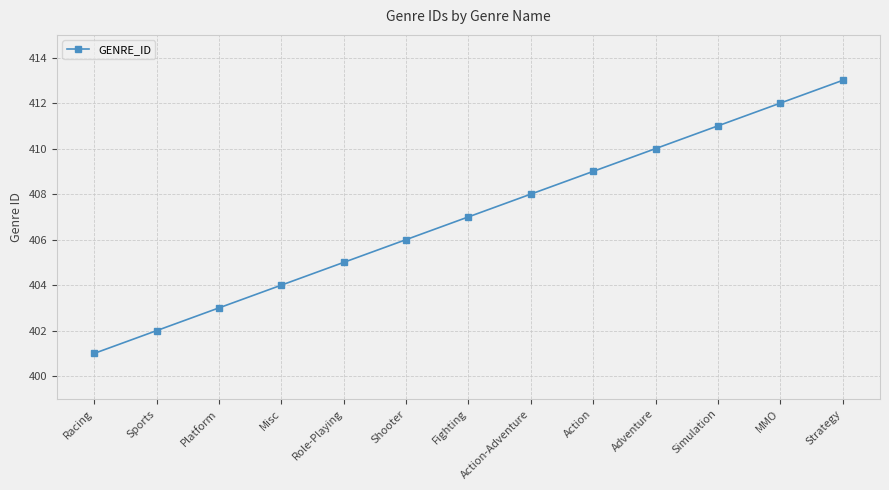

Is this an area chart (filled region under the line)?

No